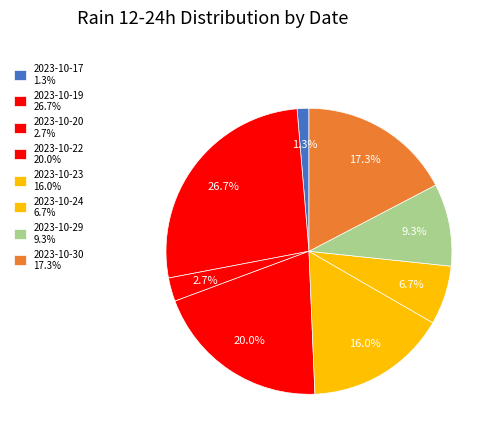

Count the number of slices in the pie.

8